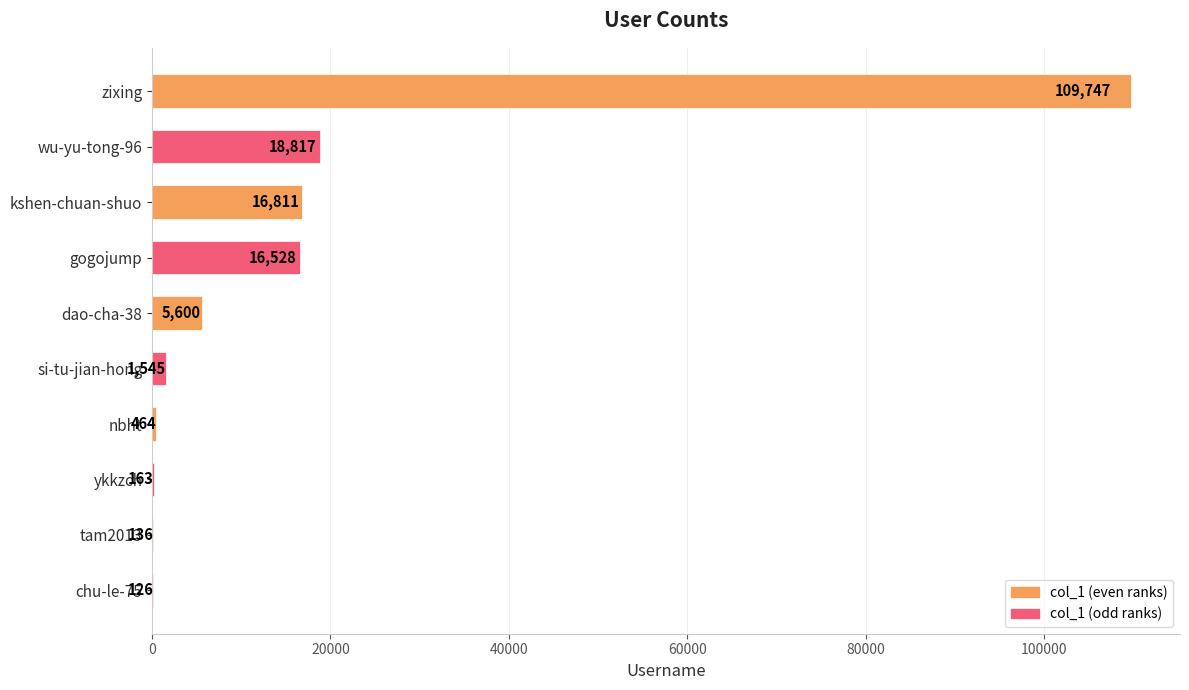

At which category does the chart reach its peak across all series?

zixing